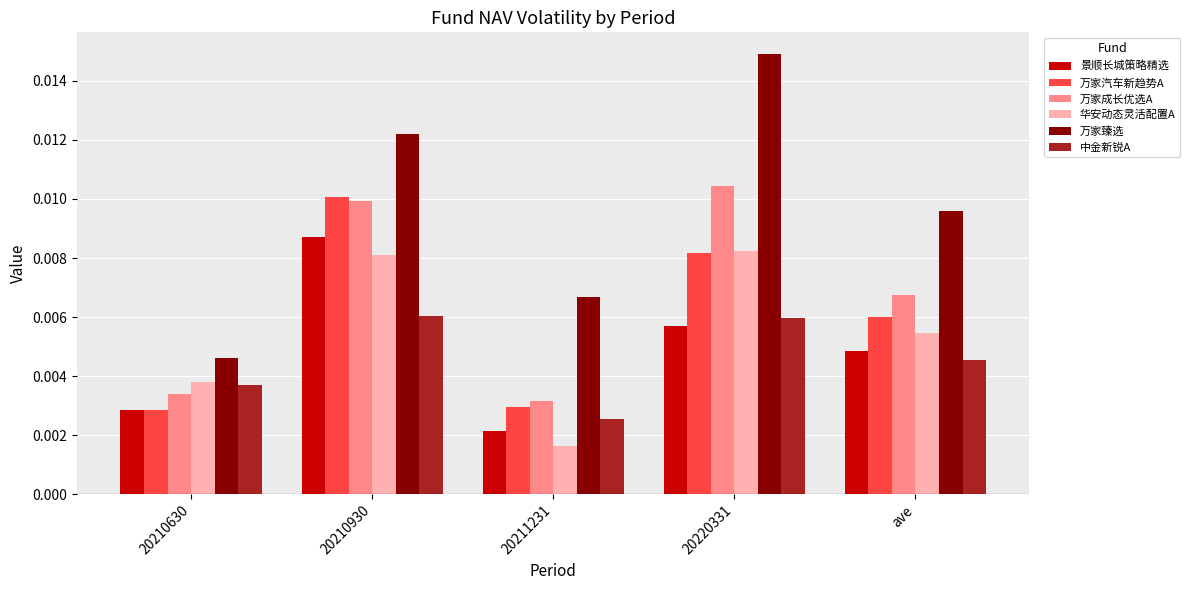

Which series has the widest spread of values?

万家臻选